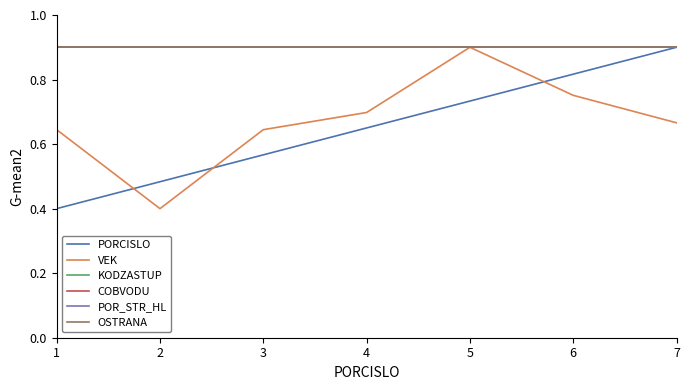

Does the chart have visible grid lines?

No